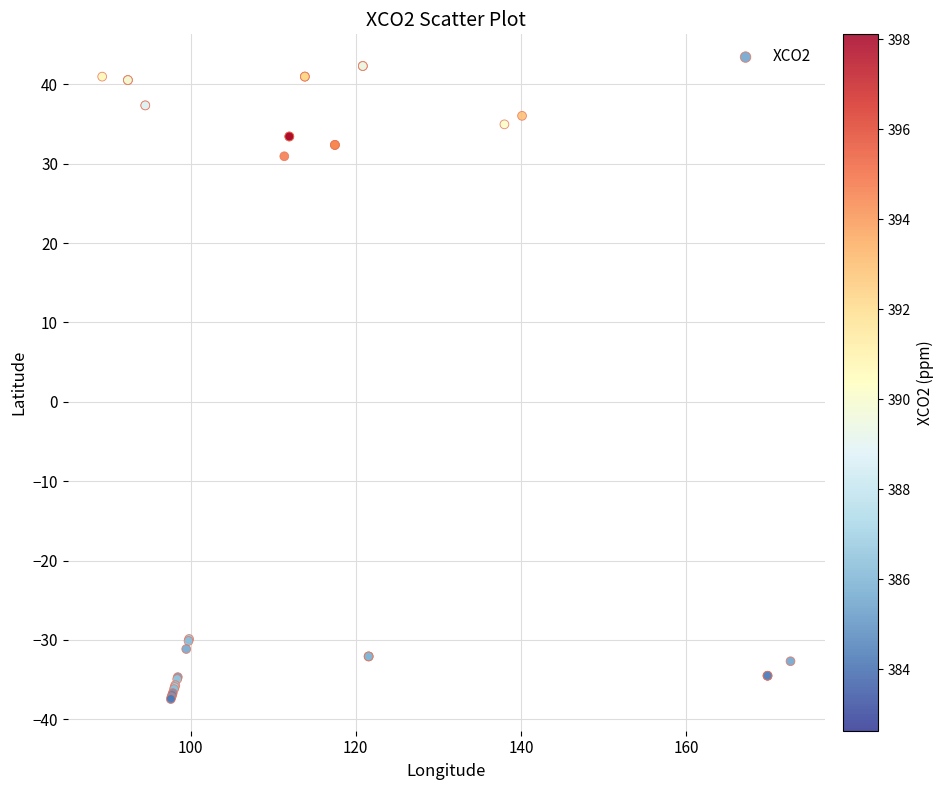

What Y value in the scatter plot is closest to 2?

30.9